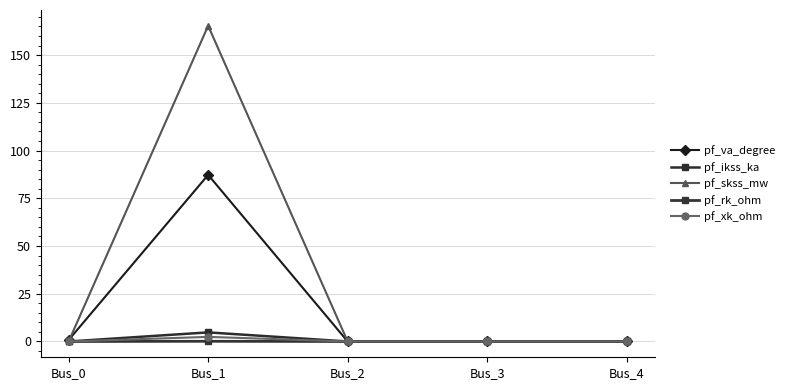

True or false: pf_ikss_ka has more than 2 interior local peaks.

False